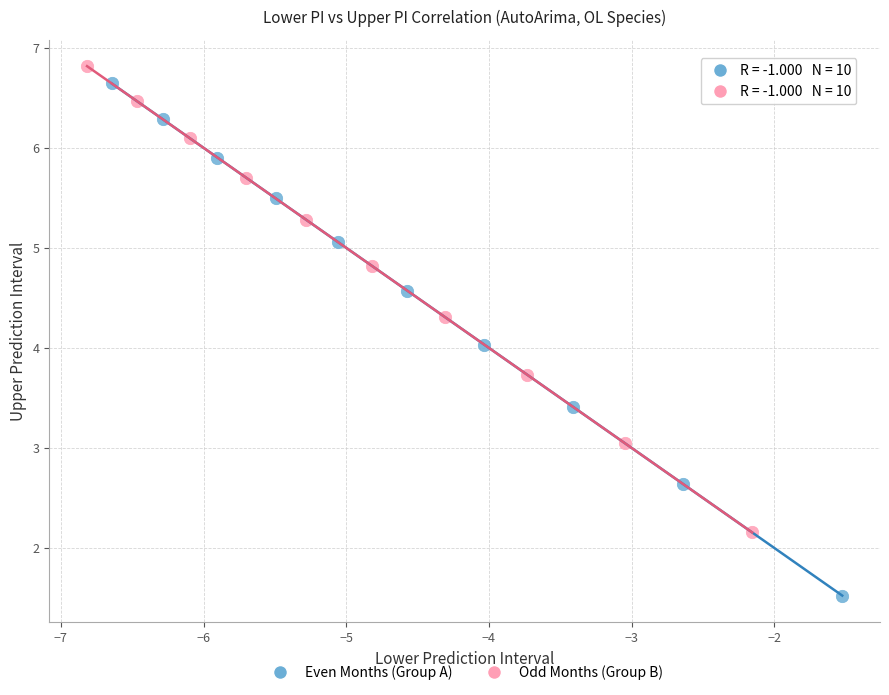

Which series has the largest Y range (max minus min)?

Even Months (Group A)